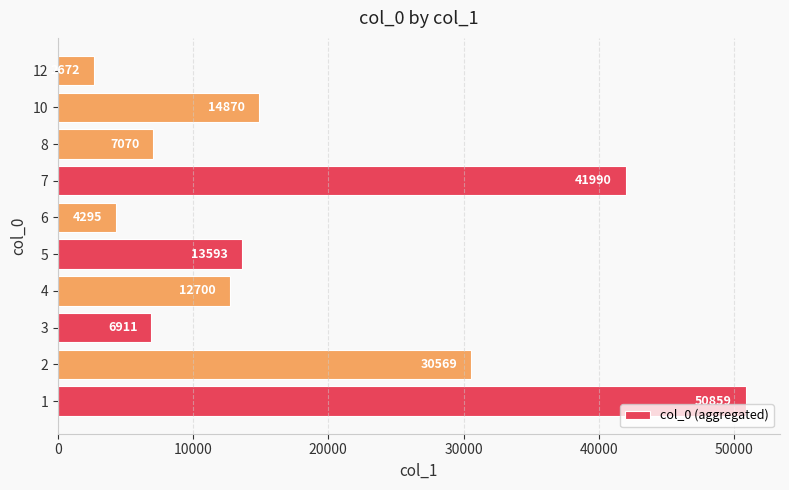

Reading bottom to top, transcribe all the data shown in this chart.

1=50859	2=30569	3=6911	4=12700	5=13593	6=4295	7=41990	8=7070	10=14870	12=2672